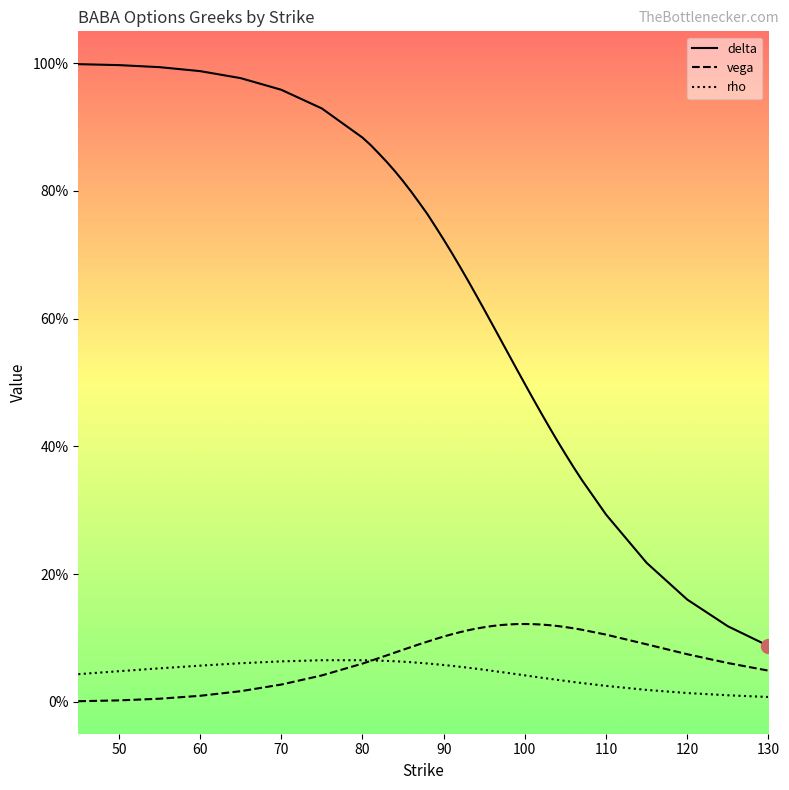

What are all the series names shown in the legend?

delta, vega, rho